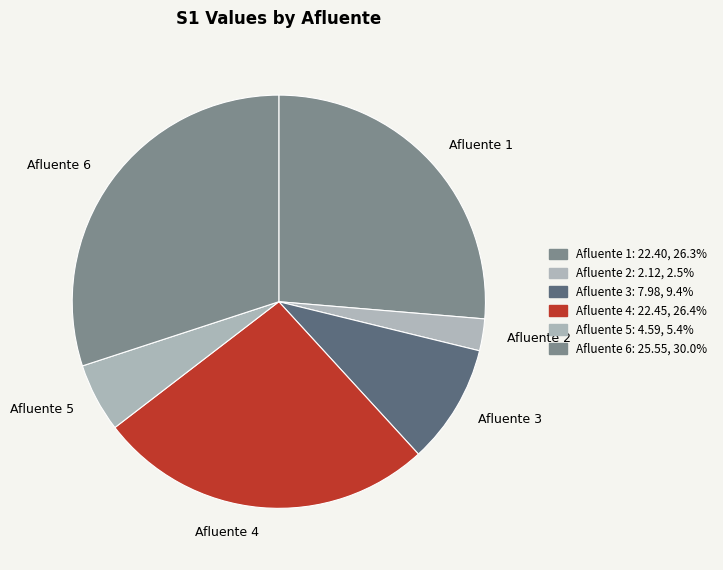

Count the number of slices in the pie.

6